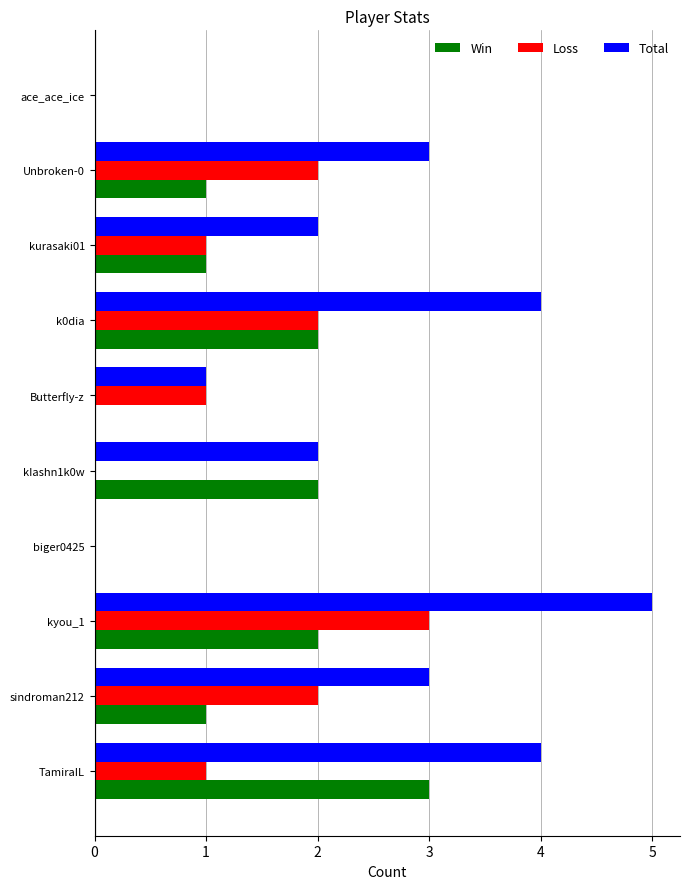

What is the highest value of the Loss series?

3